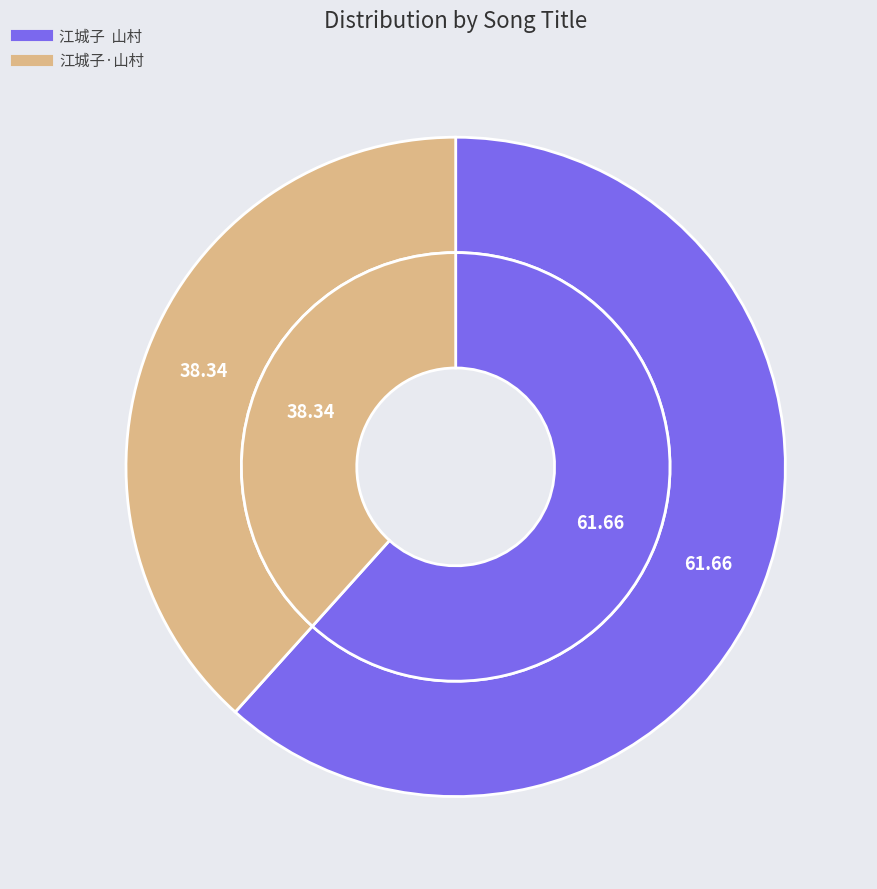

What percentage do 江城子·山村 and 江城子  山村 together represent?

100.0%